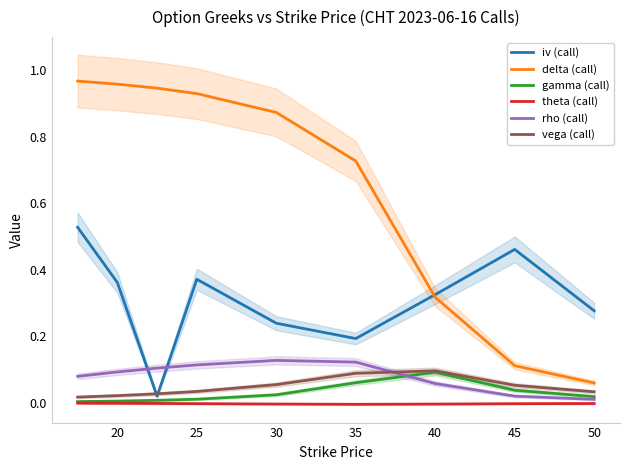

What is the average value of the iv (call) series?

0.3